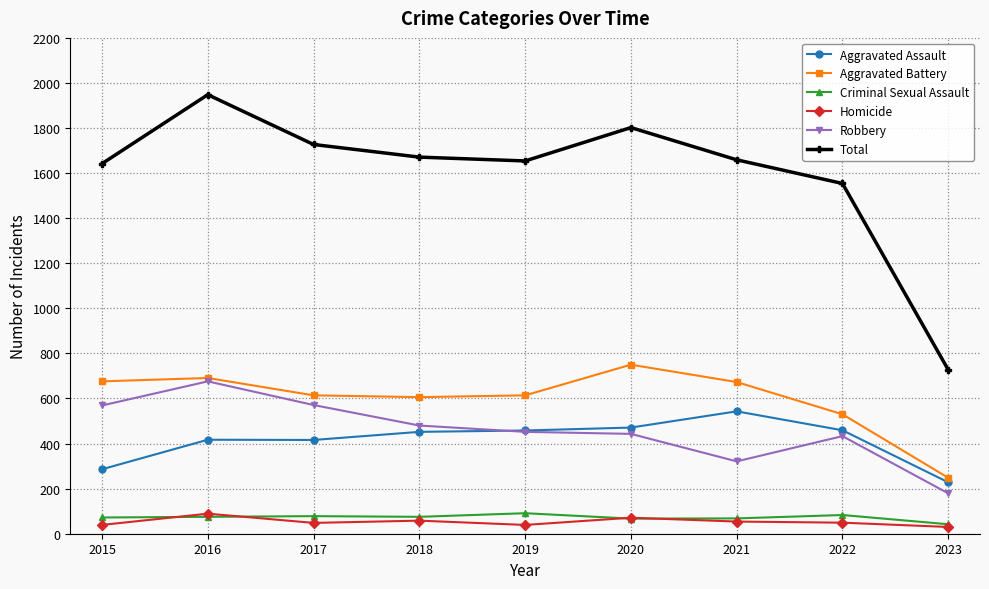

Which category has the highest value in the Total series?

2016